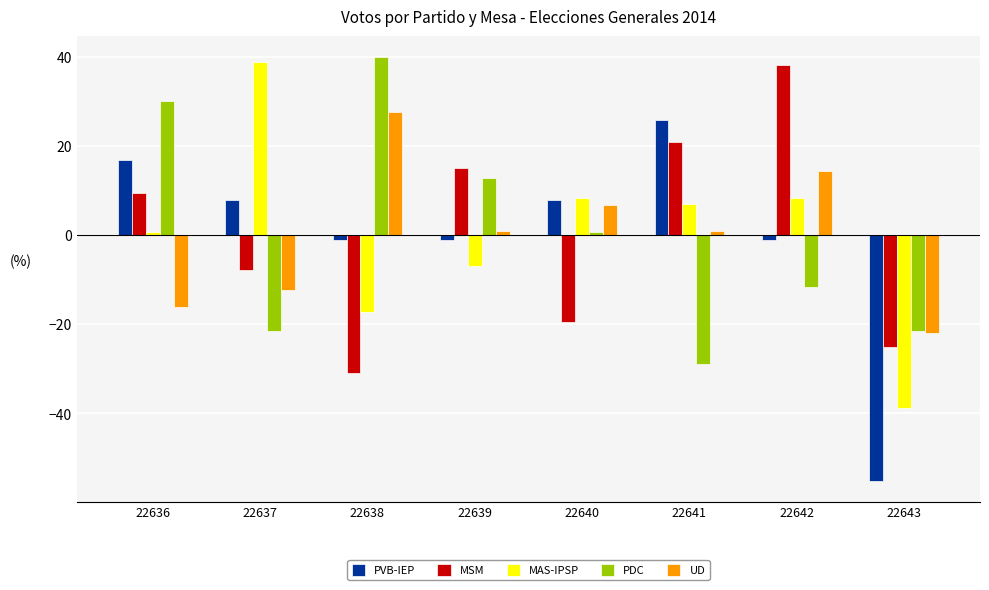

What is the difference between the highest and lowest values at 22641?

54.7